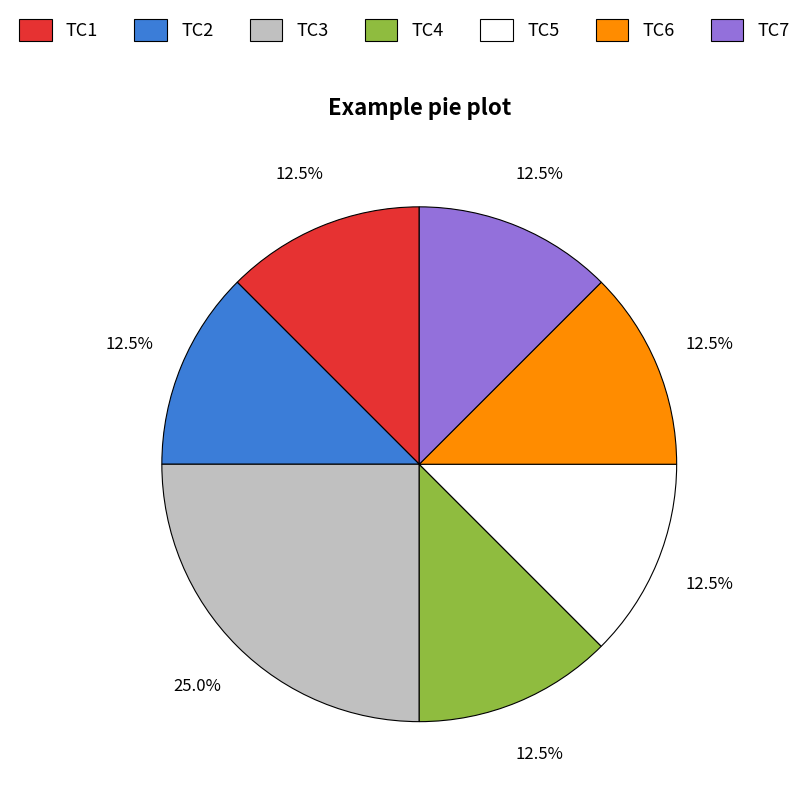

What is the ratio of the value at ТС2 to the value at ТС6?

1.0